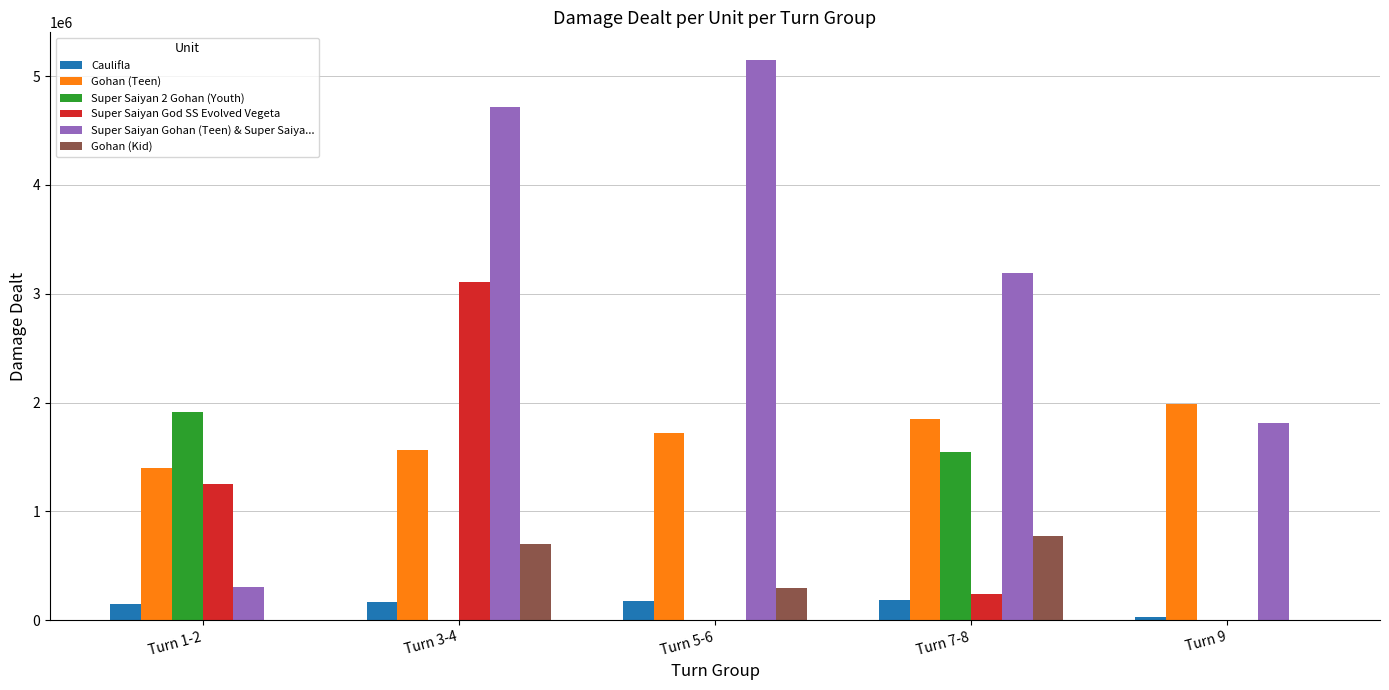

Which series has the largest range (max minus min)?

Super Saiyan Gohan (Teen) & Super Saiya...